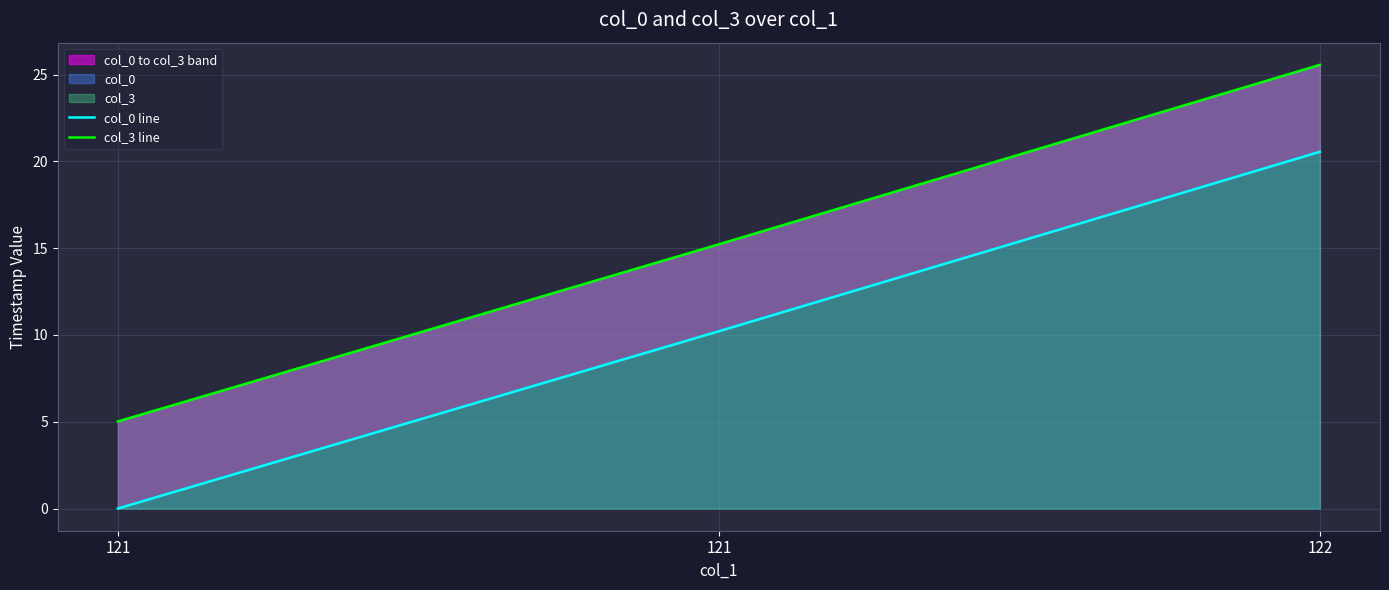

What is the average value of the col_0 line series?

10.3